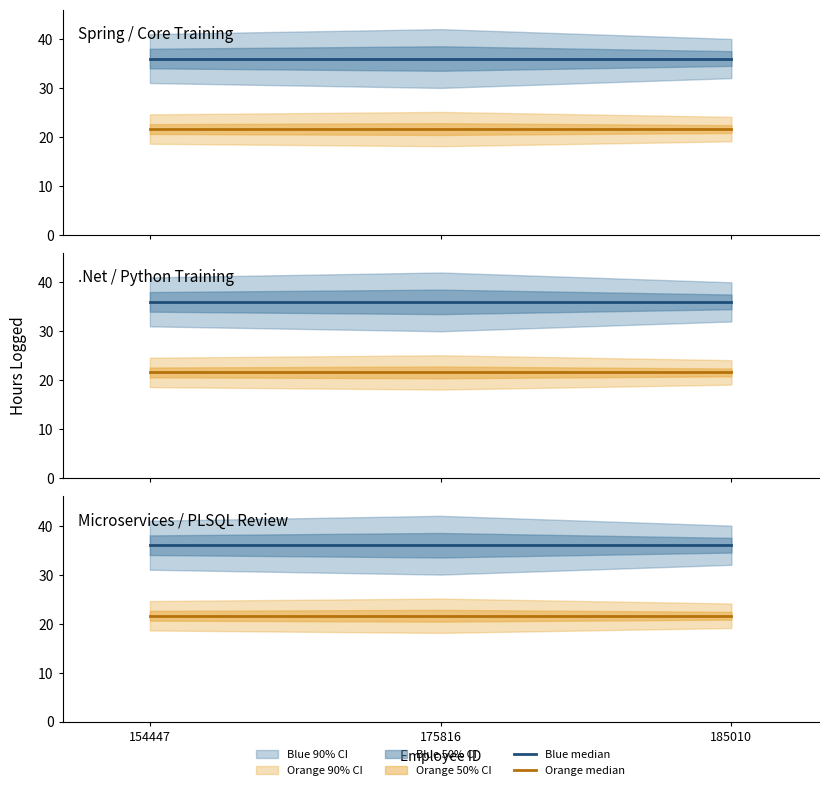

Reading right to left, what are all the values shown in this chart?

Blue median: 36.0	36.0	36.0
Orange median: 21.6	21.6	21.6